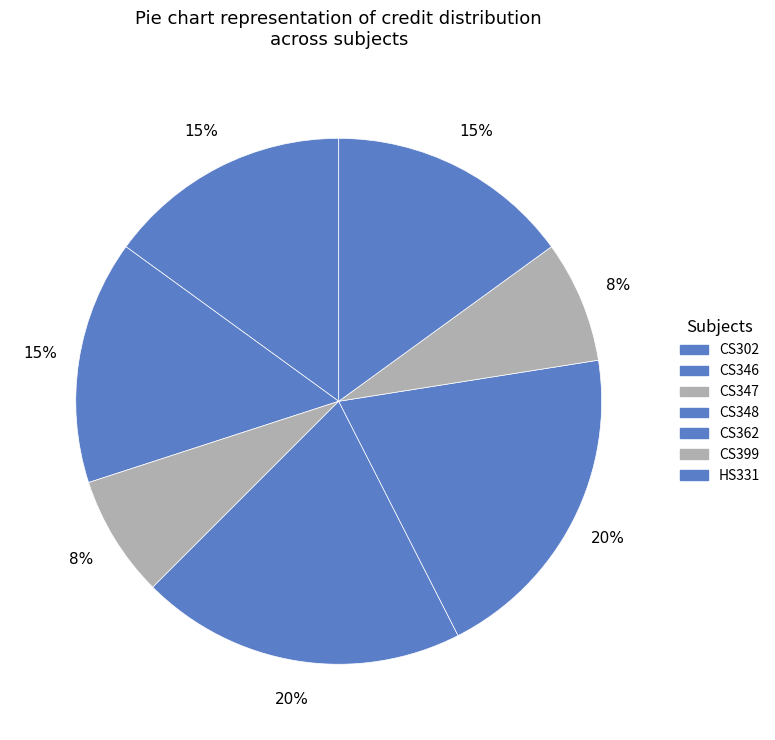

Which slice is the largest?

CS348